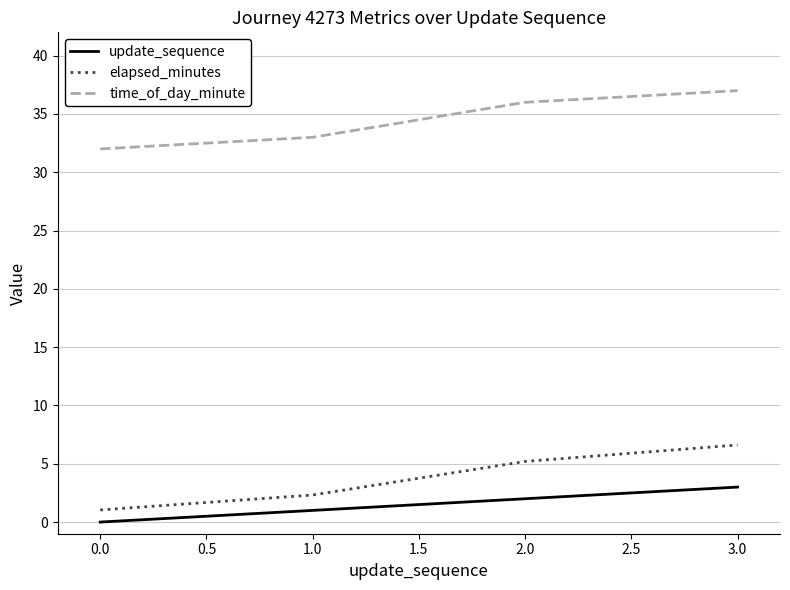

True or false: elapsed_minutes and time_of_day_minute intersect in this chart.

False